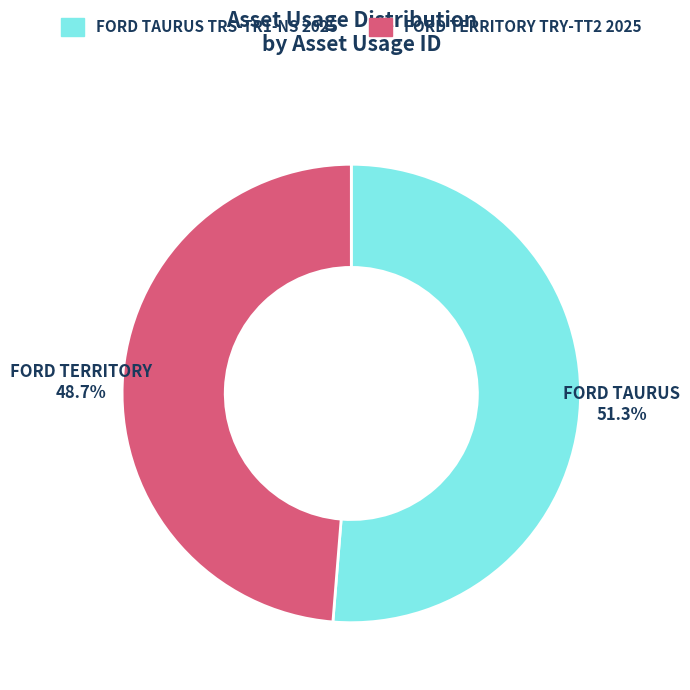

Is the sum of FORD TERRITORY TRY-TT2 2025 and FORD TAURUS TRS-TR1-NS 2025 greater than half?

Yes